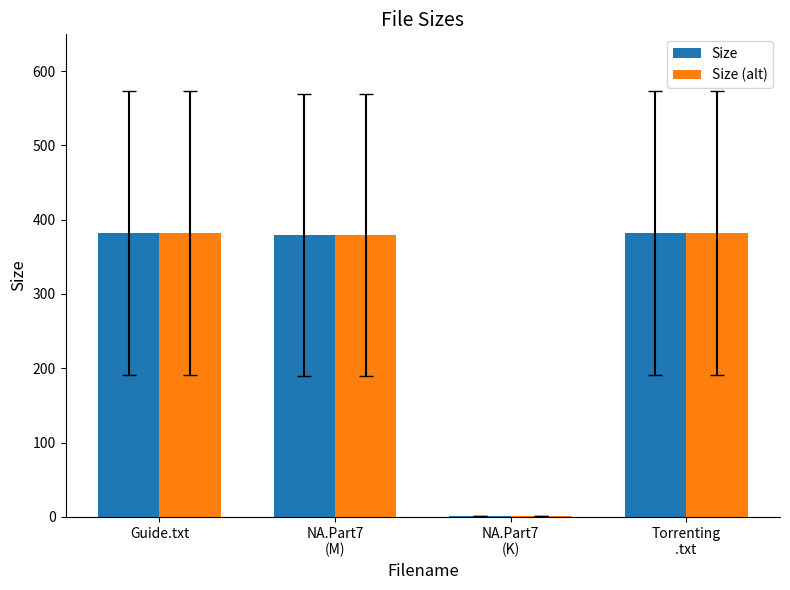

The Size (alt) series shows 382.0 at Guide.txt. True or false?

True